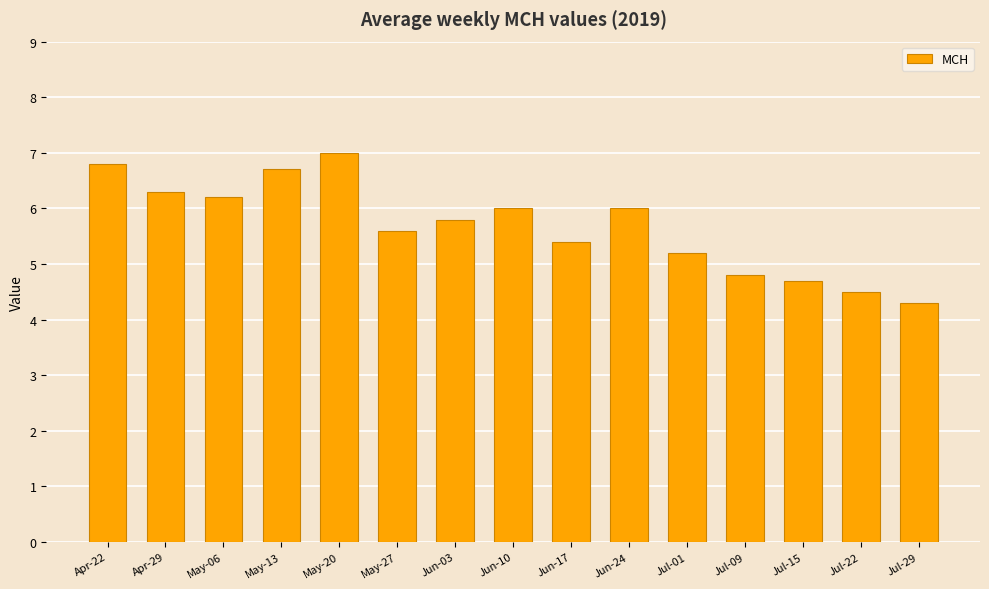

The value at Jul-01 is 2.2. True or false?

False